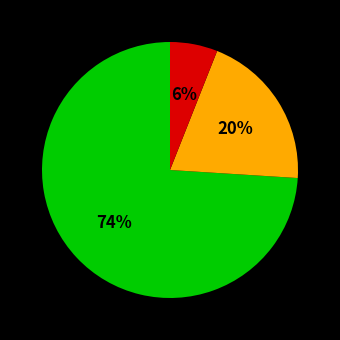

Does any single category account for the majority?

Yes